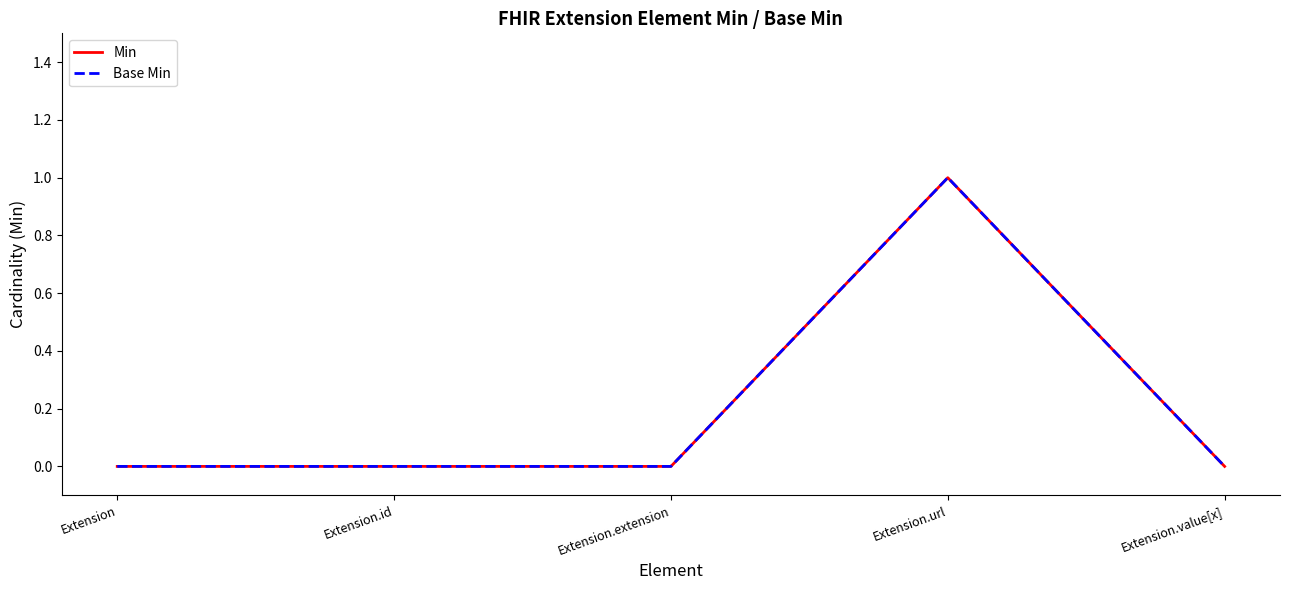

Reading left to right, extract all data points from this chart.

Min: 0	0	0	1	0
Base Min: 0	0	0	1	0